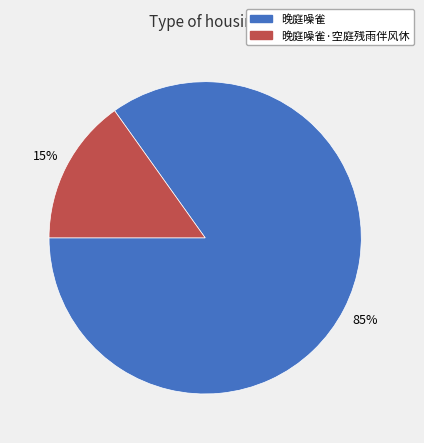

What is the largest slice in the pie chart?

晚庭噪雀